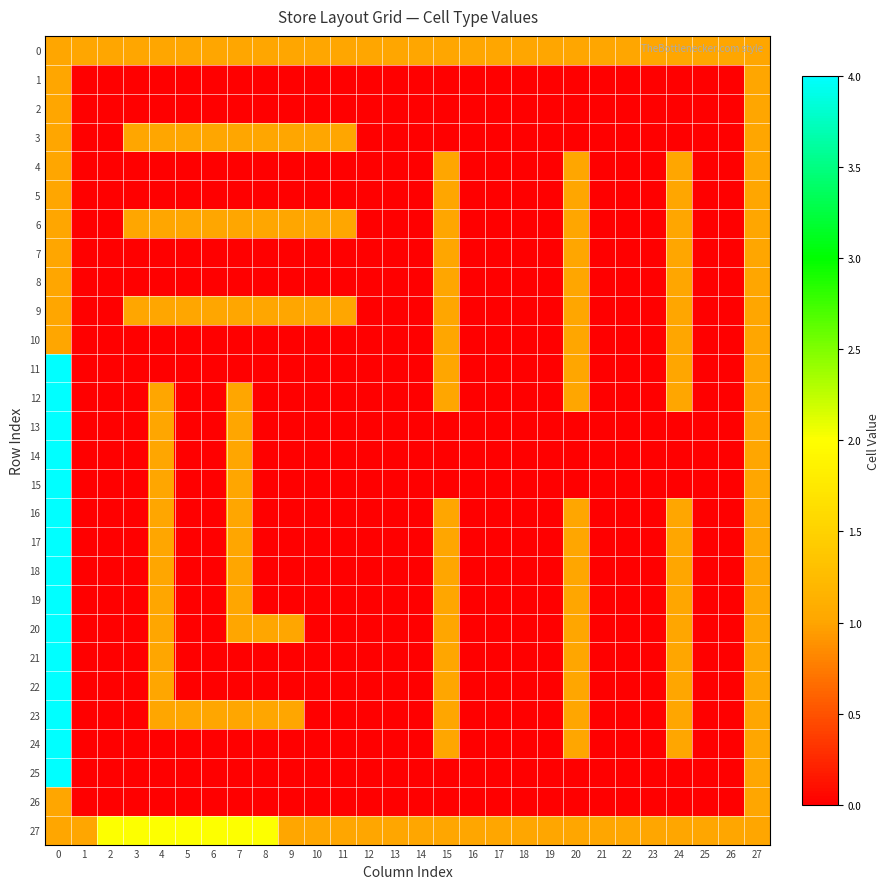

Which has a higher value, 8 or 11?

8